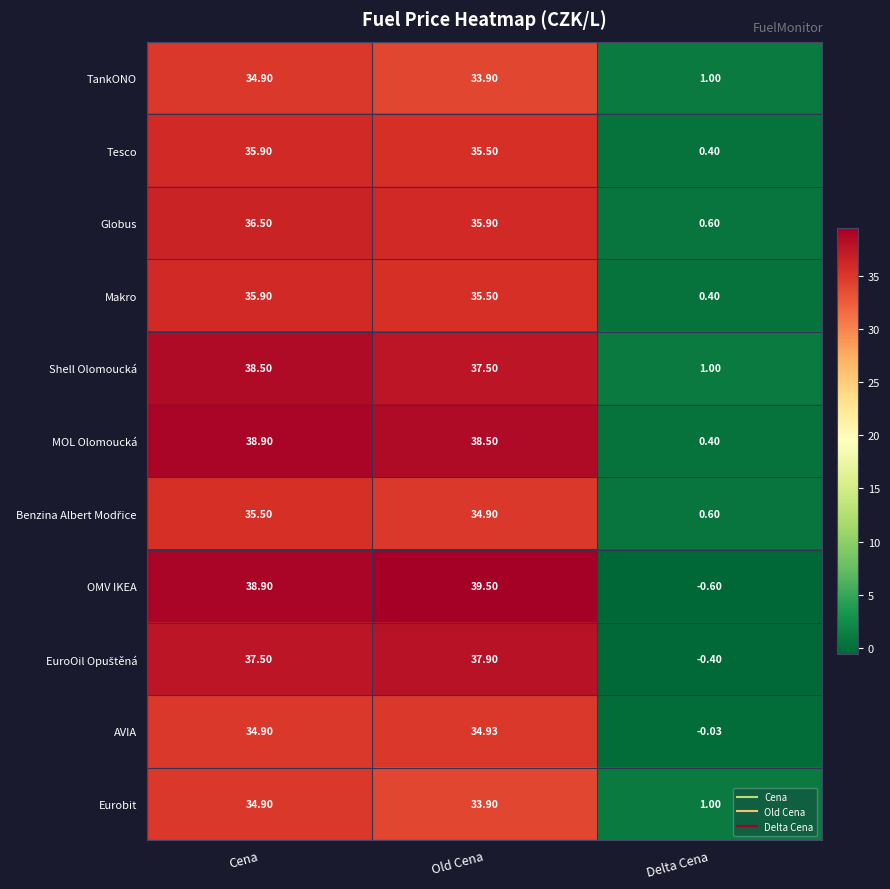

Which category has the highest value in the Eurobit series?

Cena